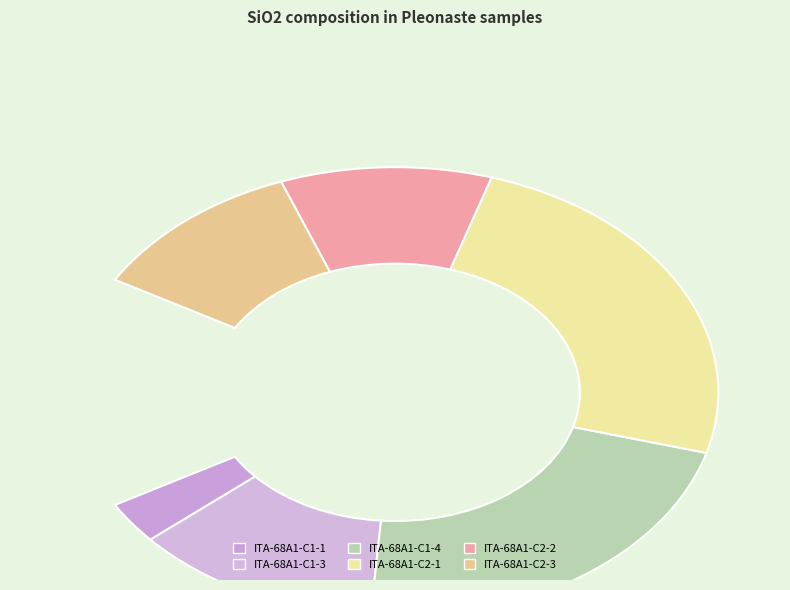

Which slice is the largest?

ITA-68A1-C2-1